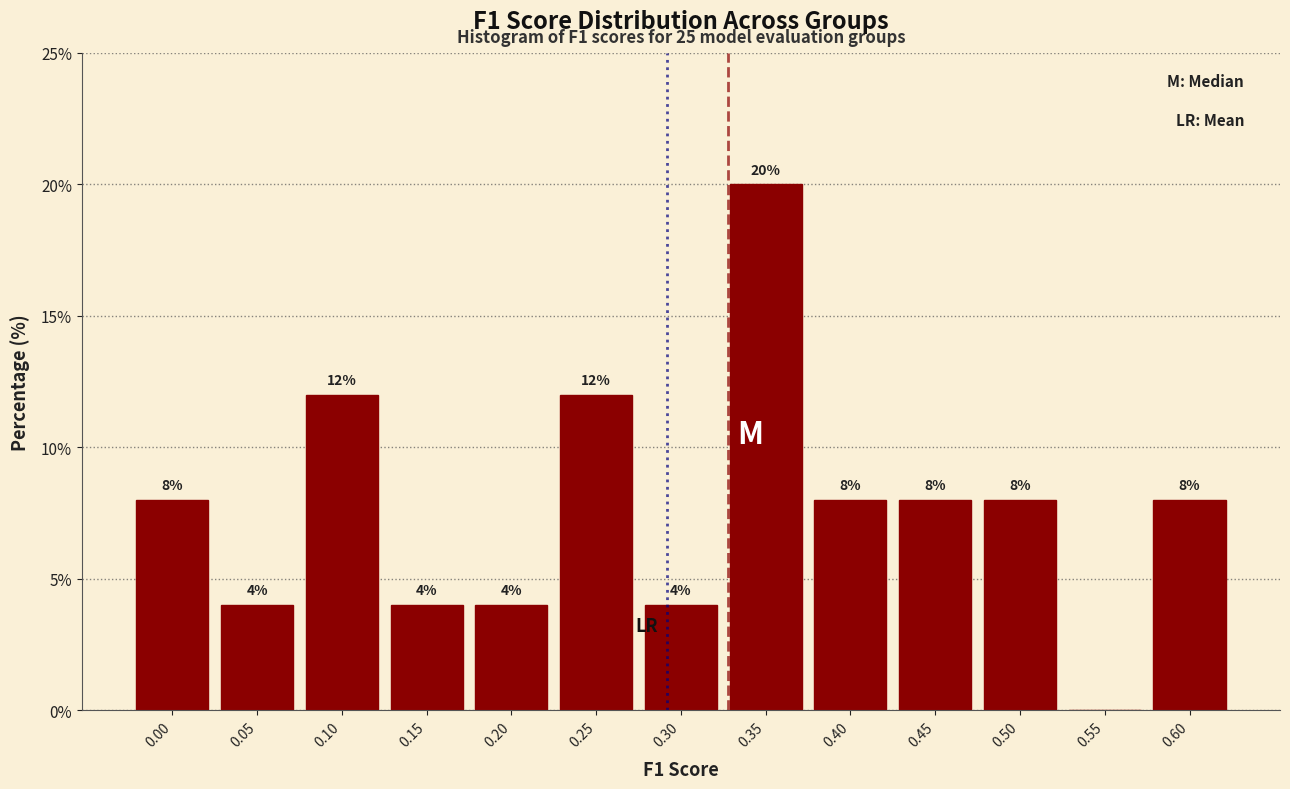

Reading left to right, transcribe all the data shown in this chart.

0.00=8	0.05=4	0.10=12	0.15=4	0.20=4	0.25=12	0.30=4	0.35=20	0.40=8	0.45=8	0.50=8	0.55=0	0.60=8